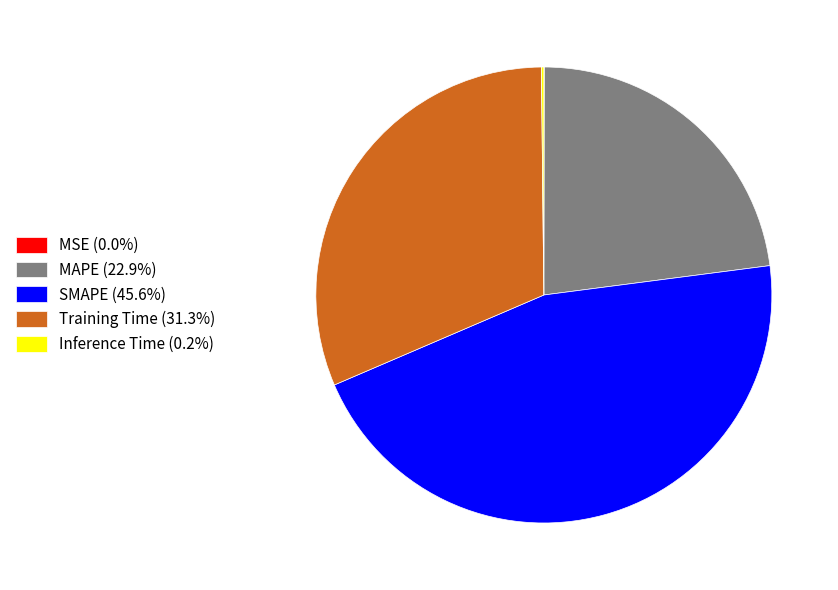

Does MAPE (22.9%) represent more than half of the total?

No